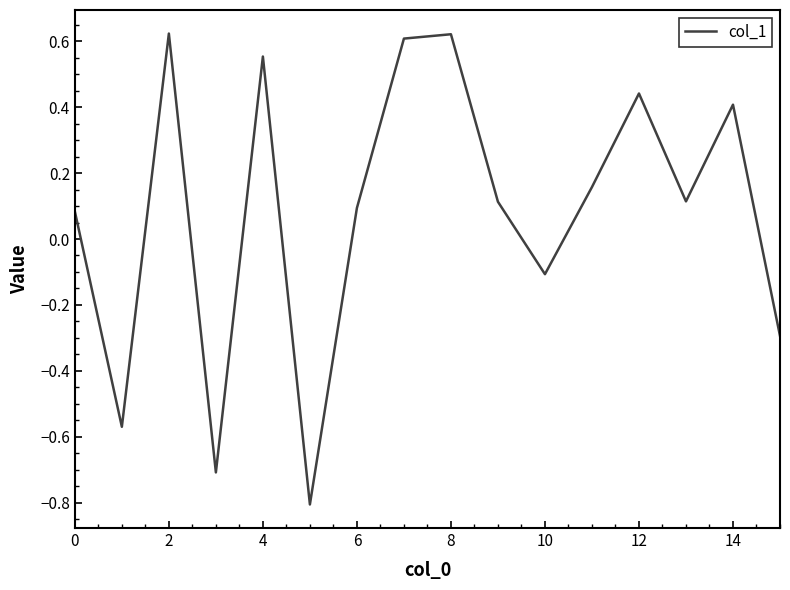

How many interior local valleys (lower than both neighbors) does the data have?

5